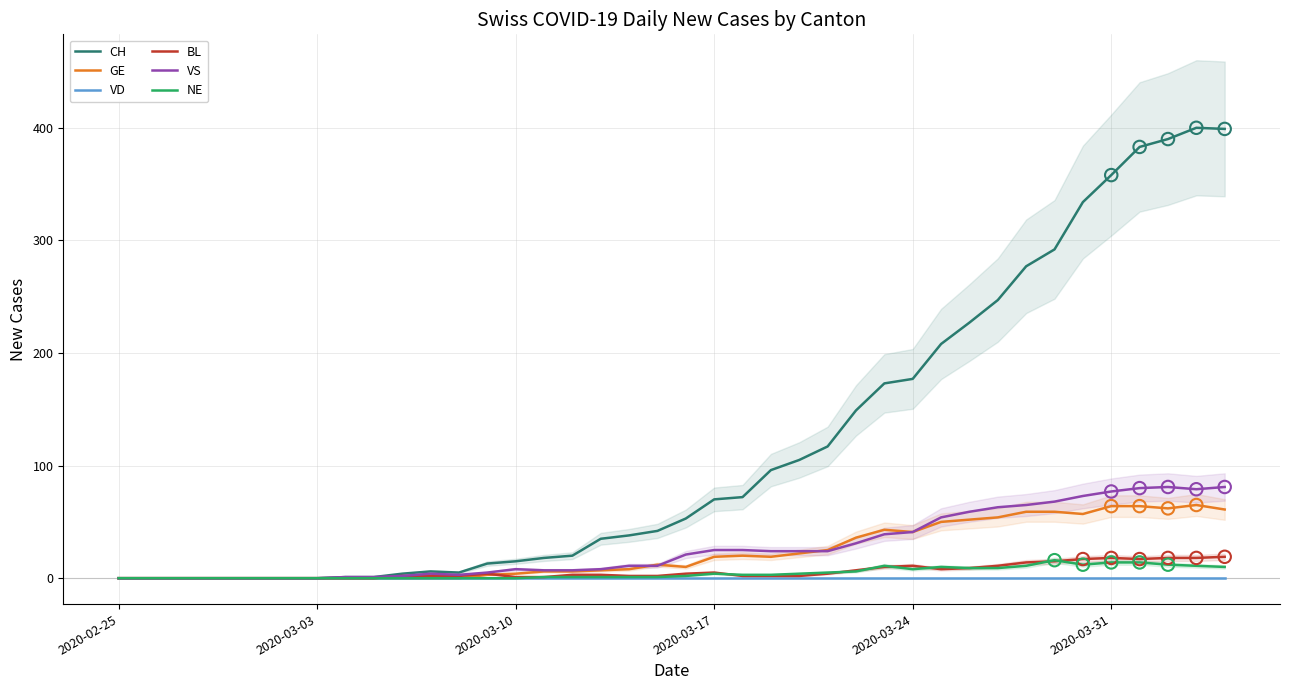

At how many categories does at least one series exceed 208?

10